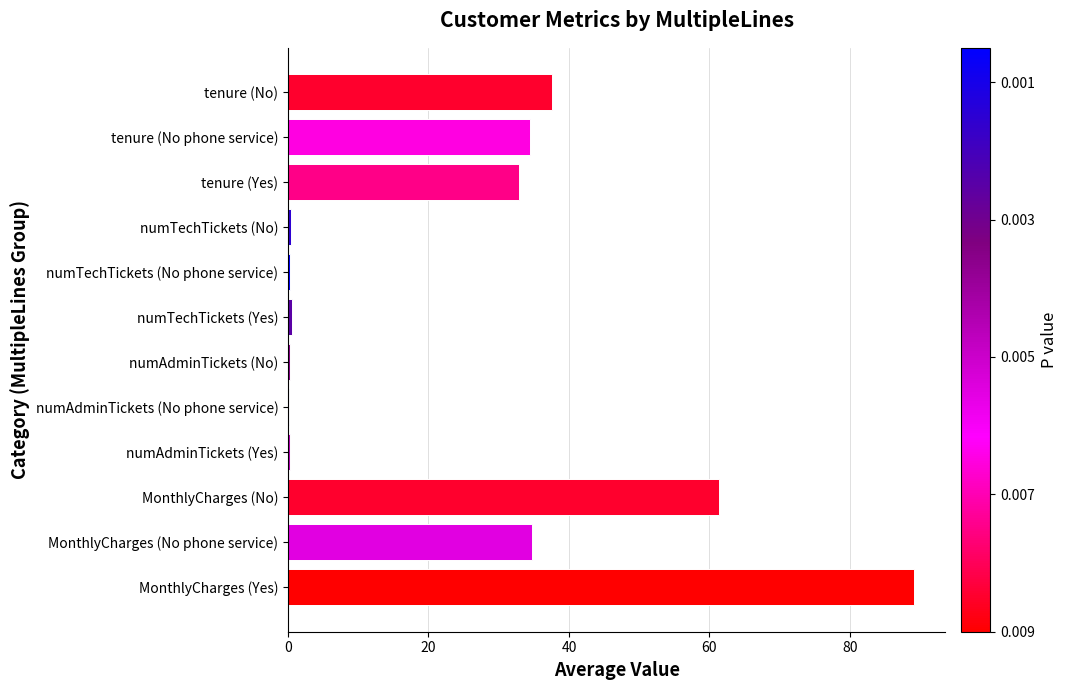

What is the sum of all values?

292.1